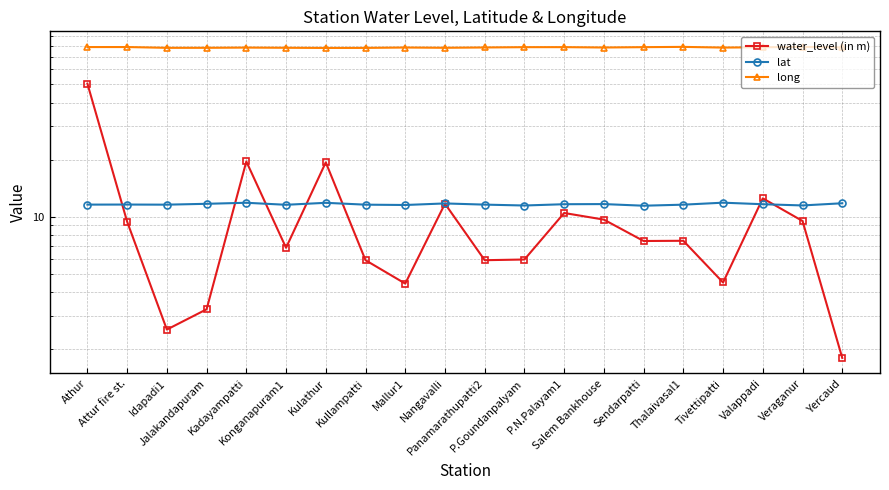

True or false: lat has a value of 8.0 at Kullampatti.

False